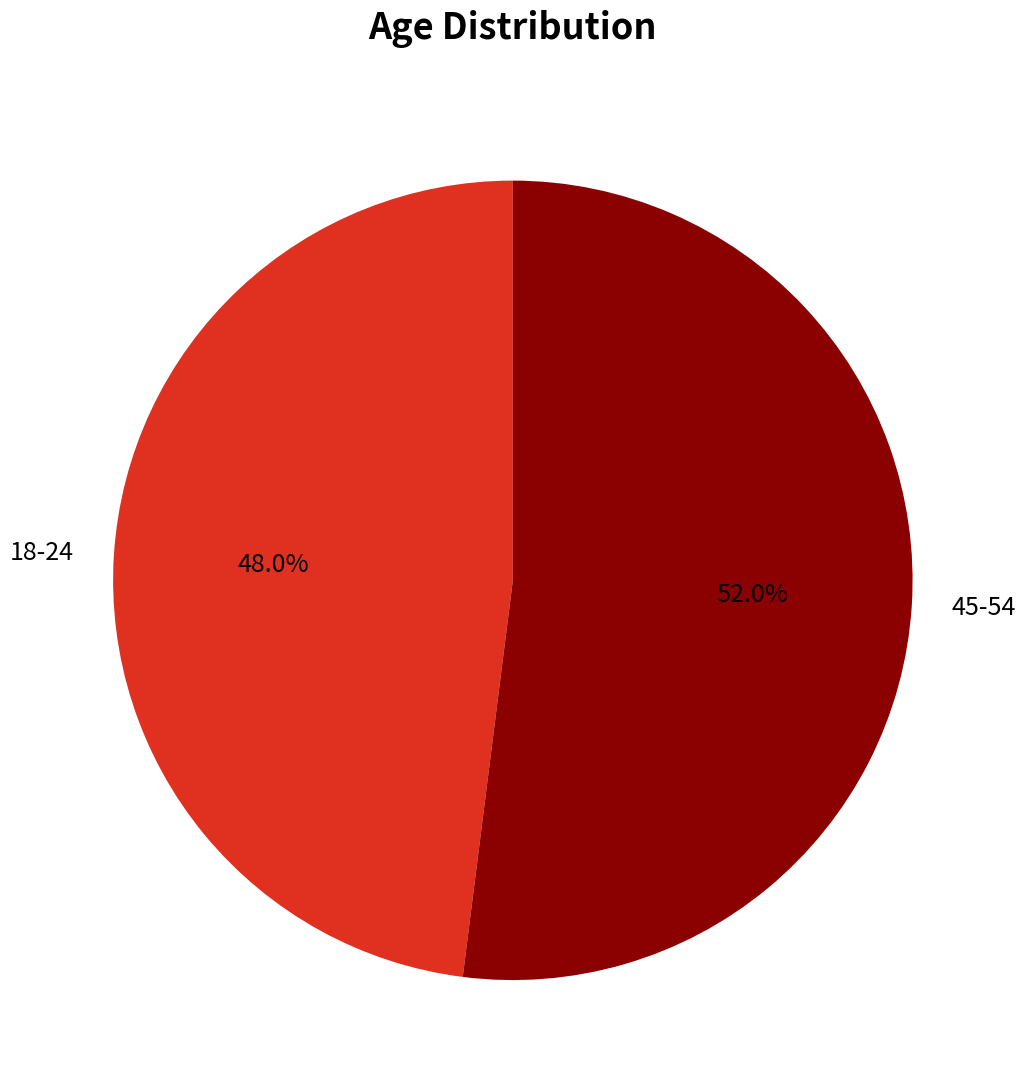

Does any single category account for the majority?

Yes